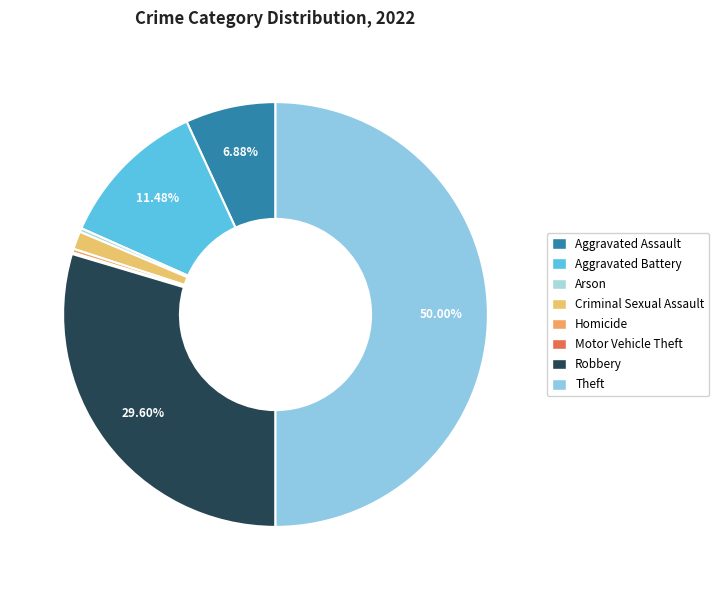

Between Criminal Sexual Assault and Homicide, which is larger?

Criminal Sexual Assault